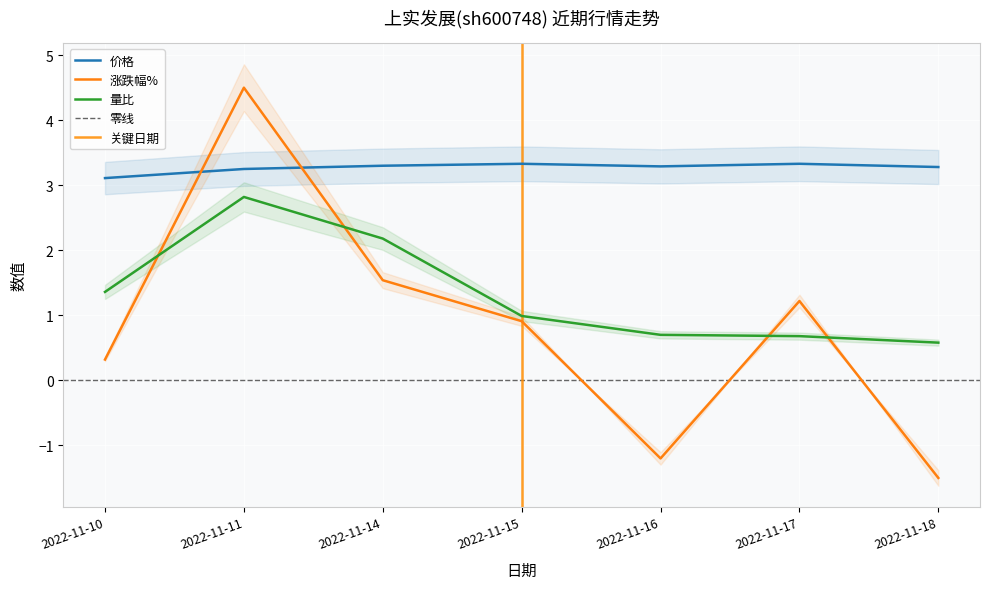

True or false: 涨跌幅% has more than 2 points higher than both neighbors.

False